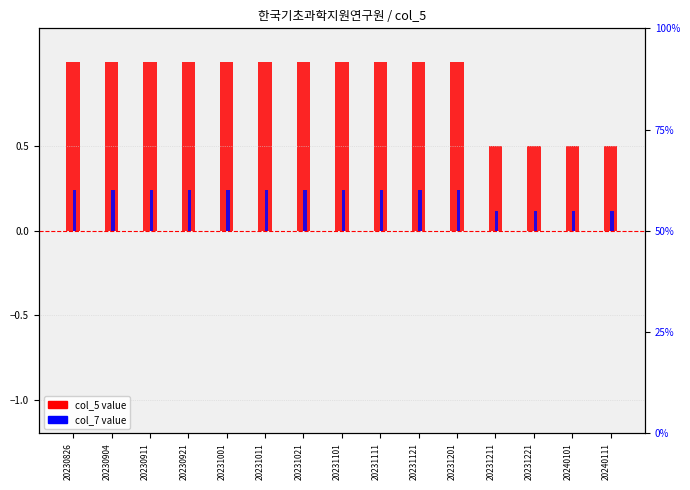

How many categories are shown in the chart?

15